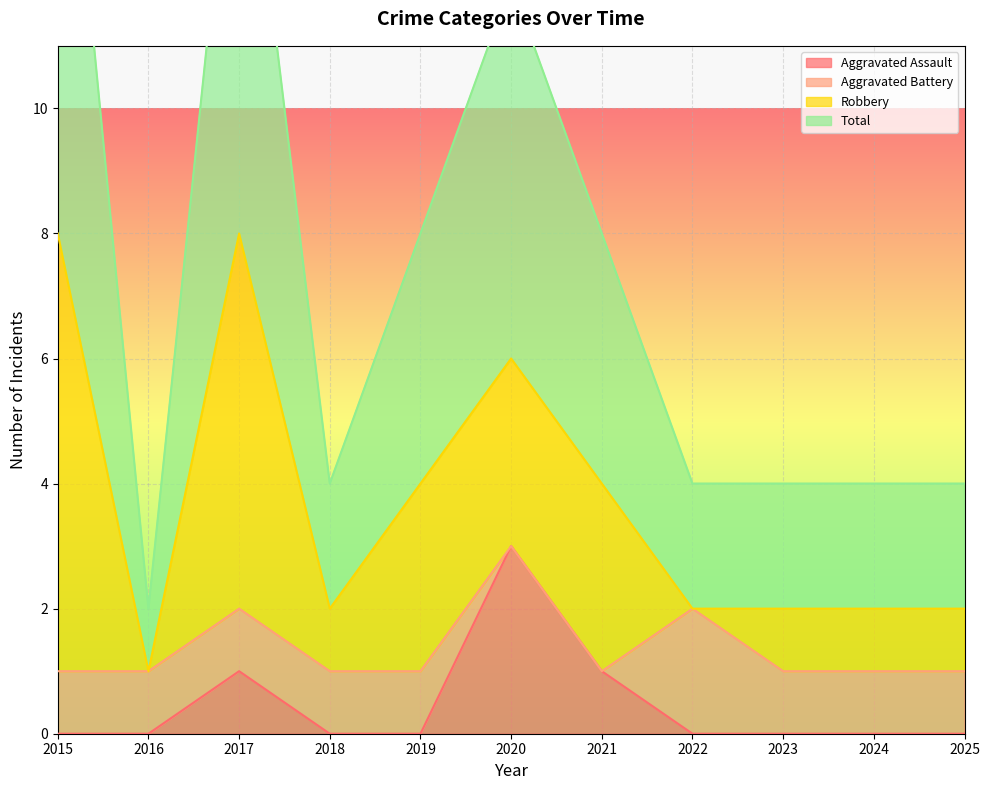

Which label corresponds to the smallest value in the chart?

2015